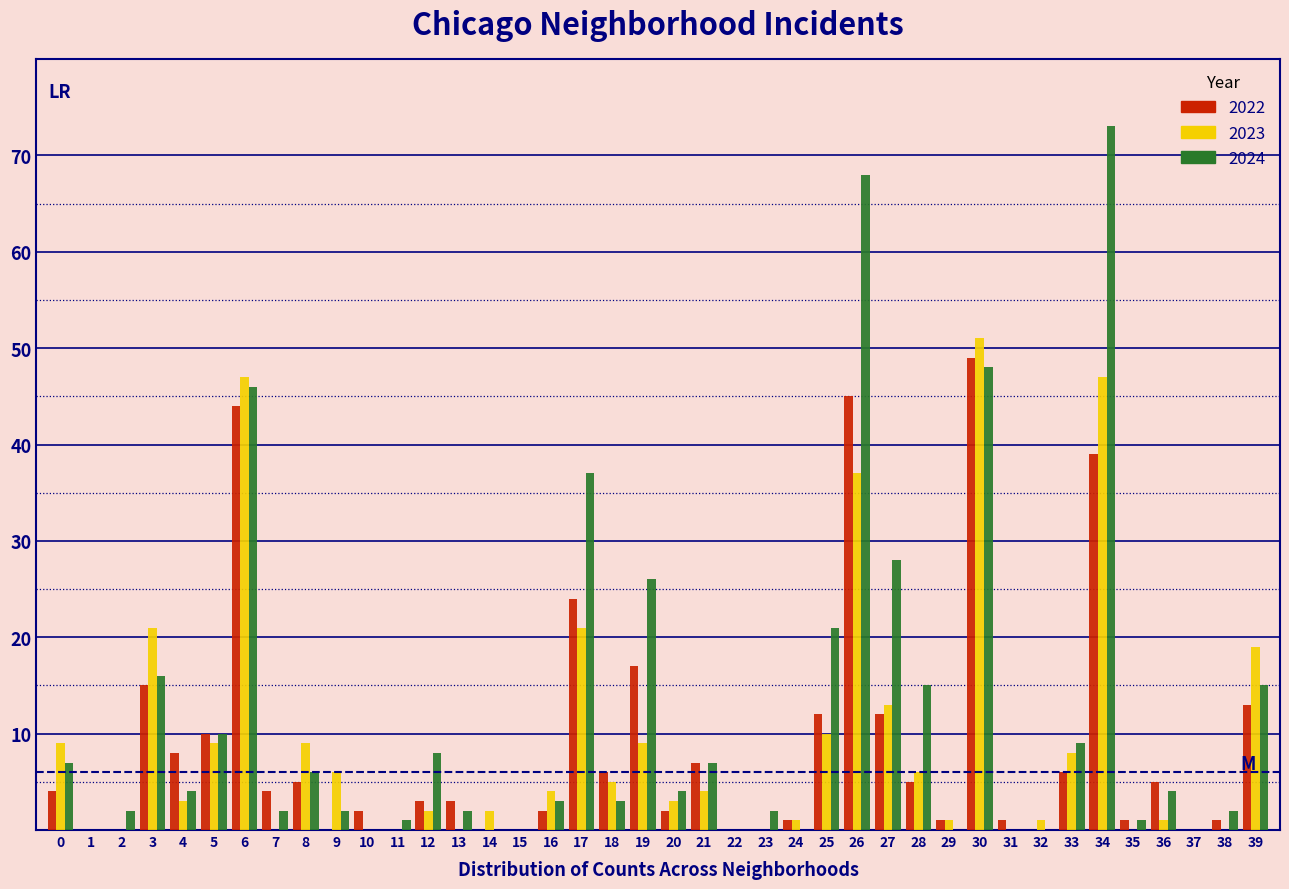

Which category has the highest value in the 2022 series?

30